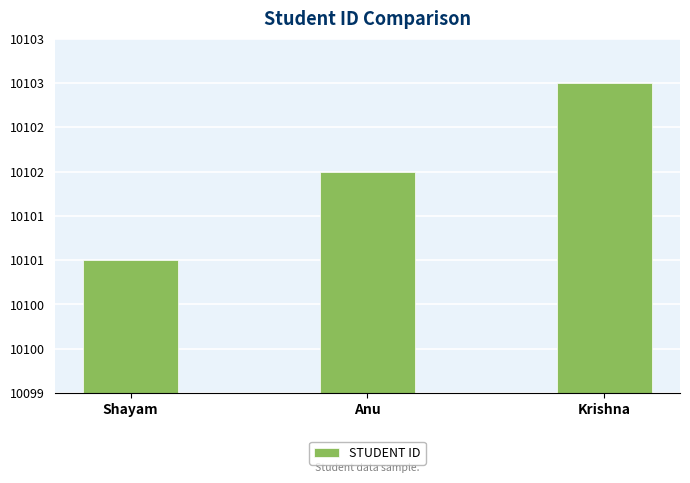

Which label corresponds to the largest value in the chart?

Krishna